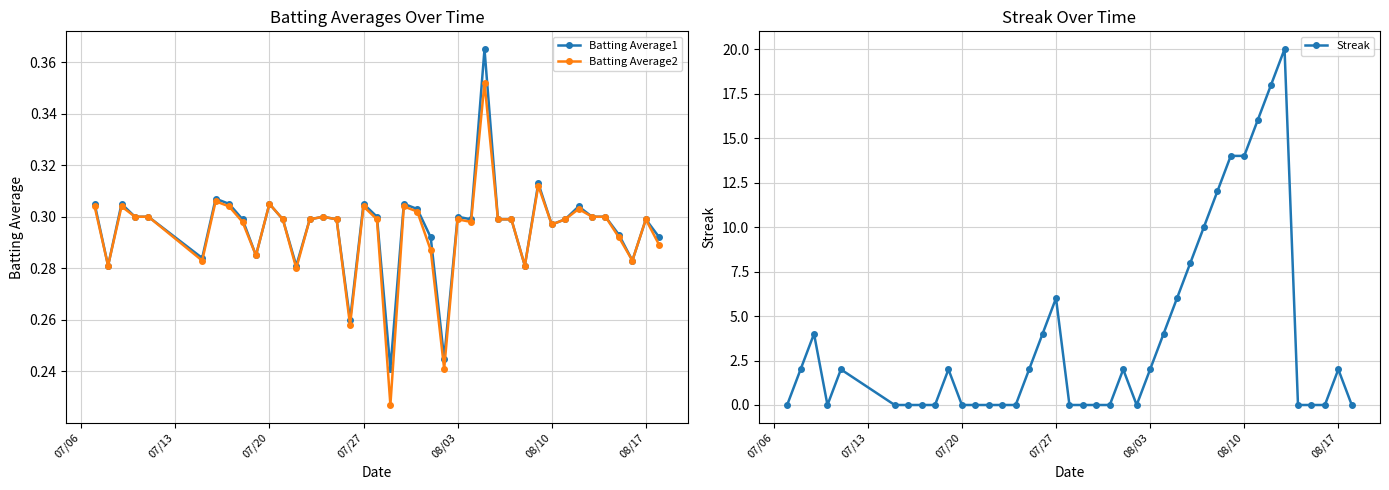

Count the Batting Average2 values in the range 0 to 1.

40